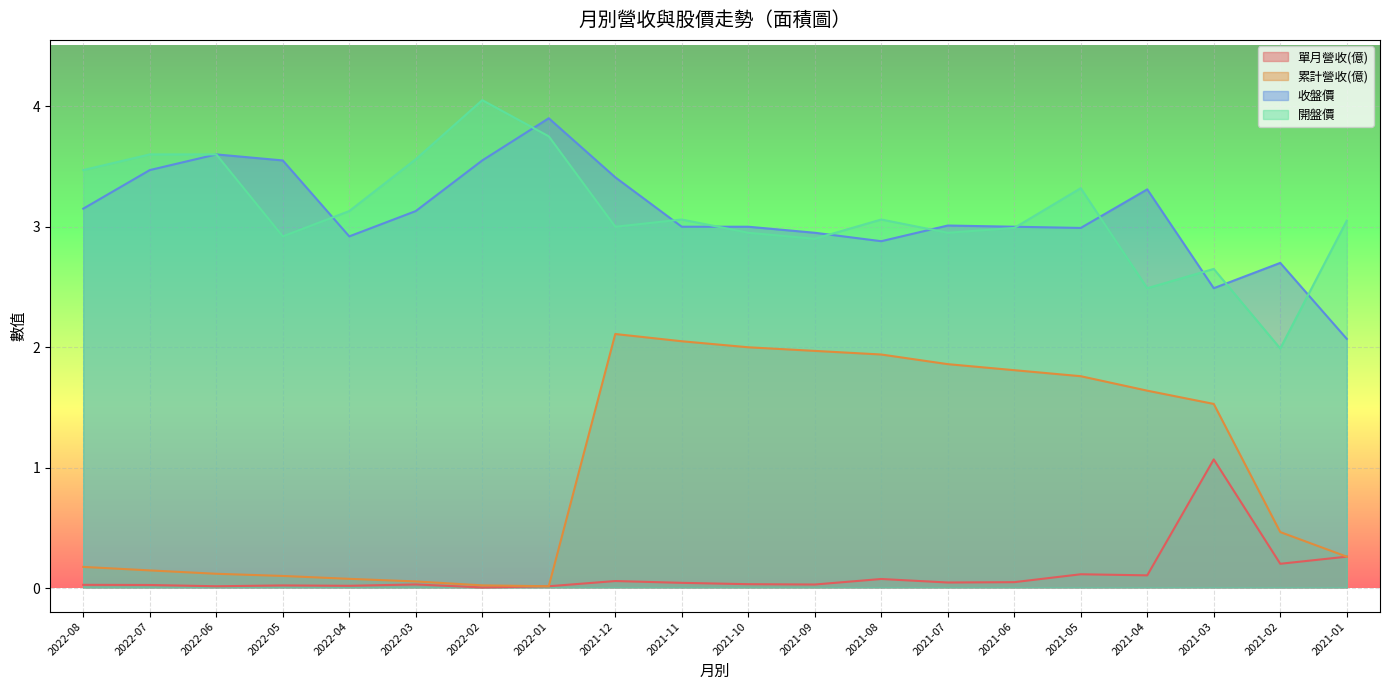

Which series has the widest spread of values?

累計營收(億)